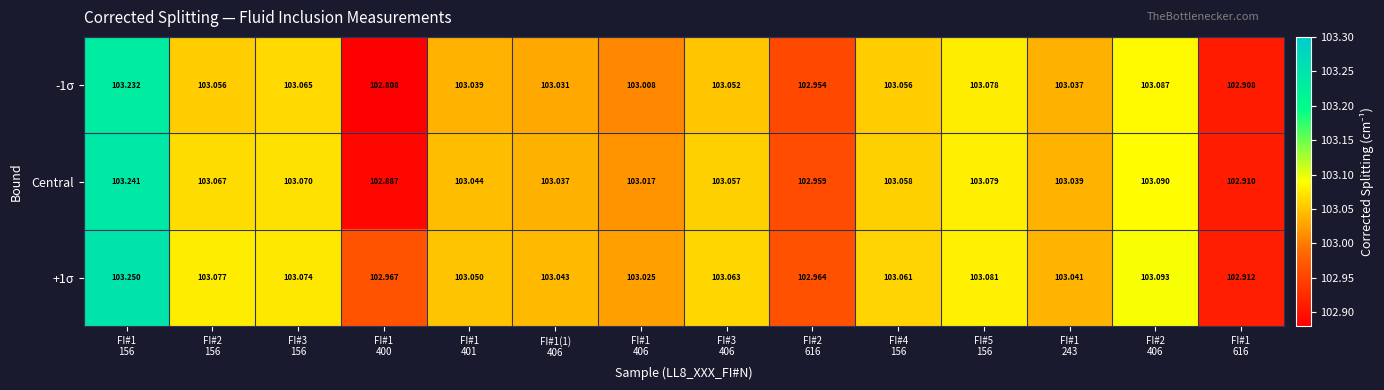

How many data points in +1σ are less than 103?

3